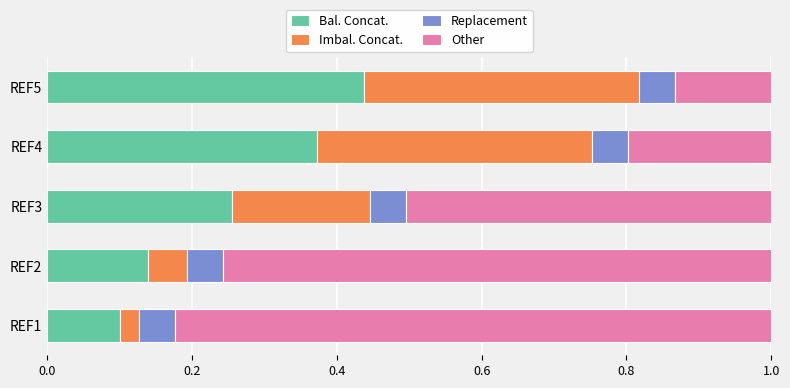

At which label is Bal. Concat. closest to 0?

REF1